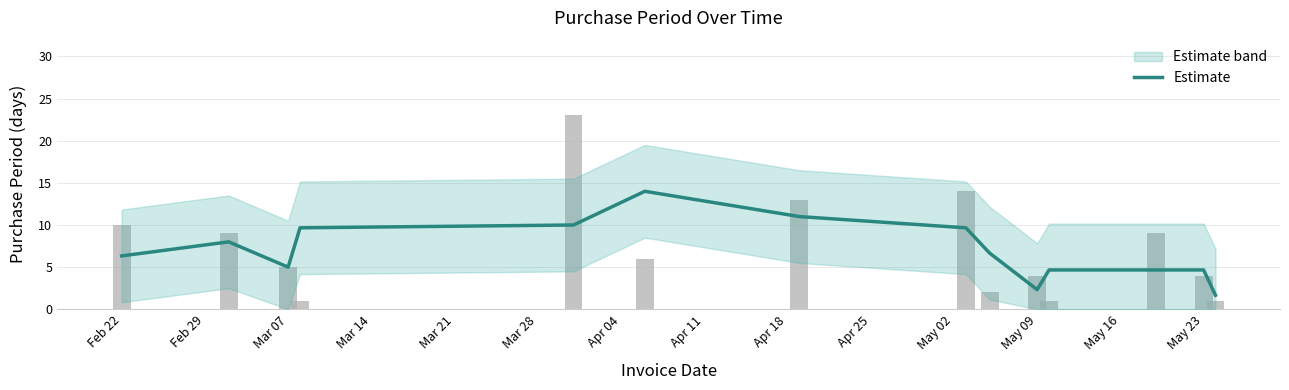

What is the ratio of the value at Feb 29 to the value at Mar 07?

1.6